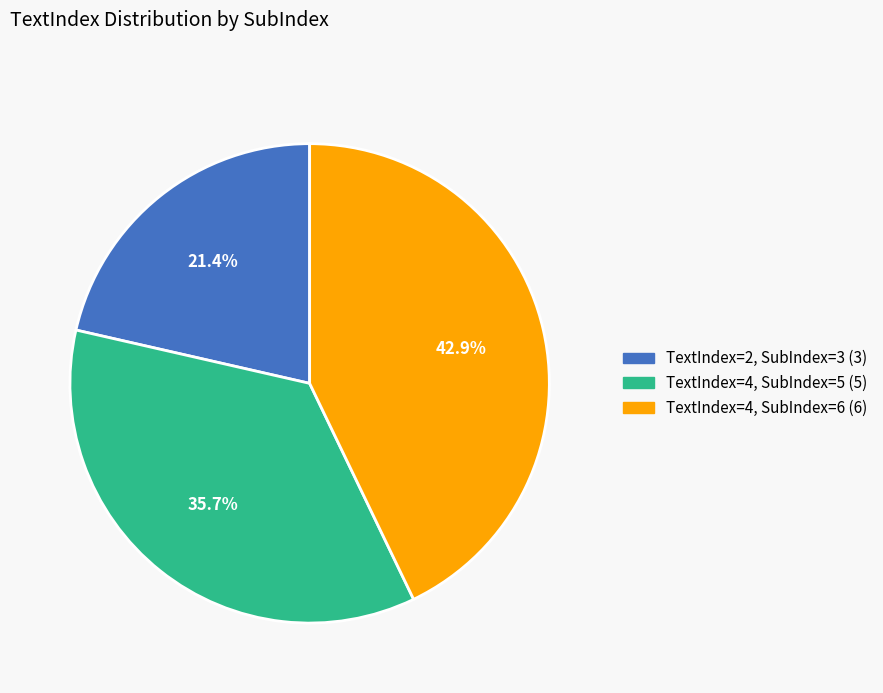

Is there any slice that represents more than half of the pie?

No